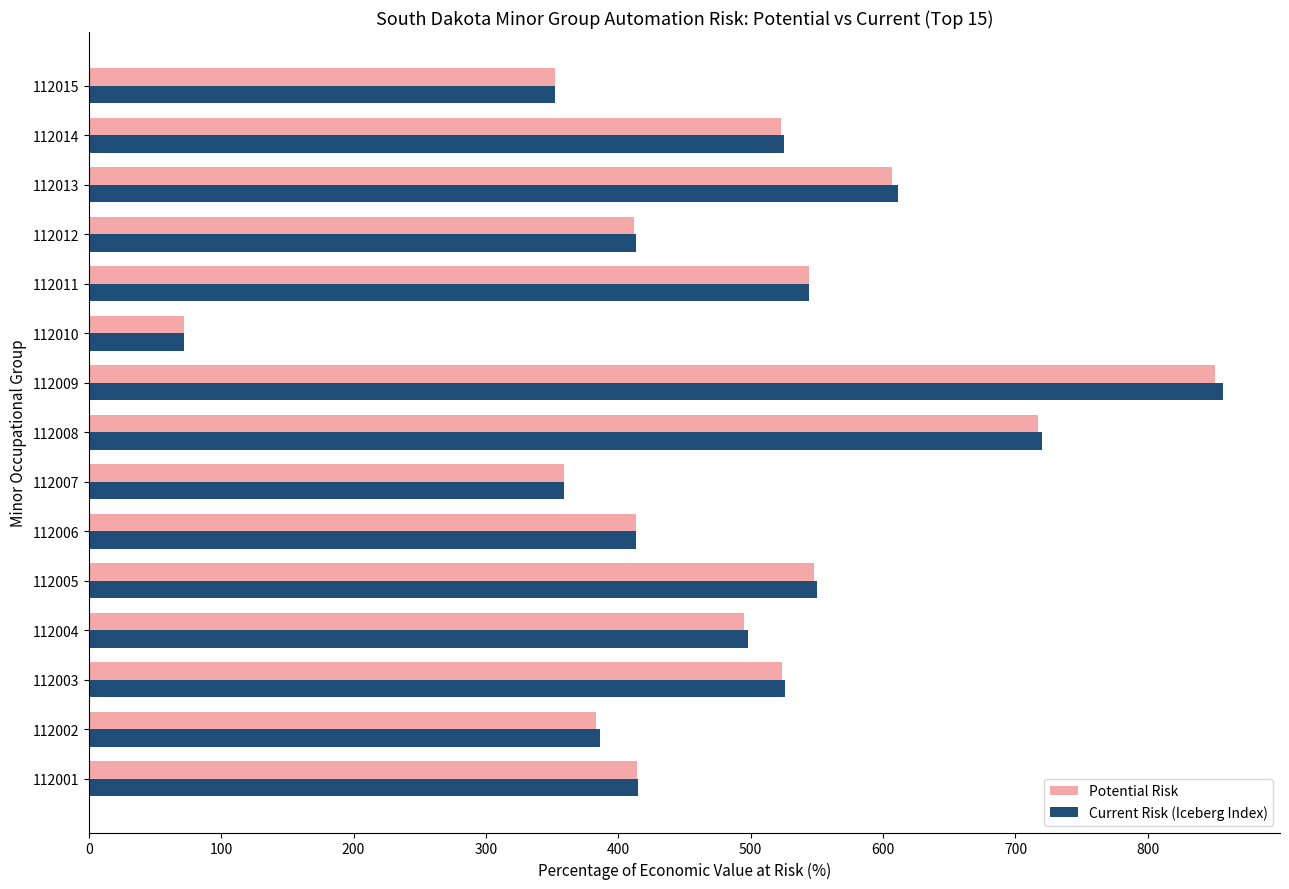

At how many categories does at least one series exceed 111?

14